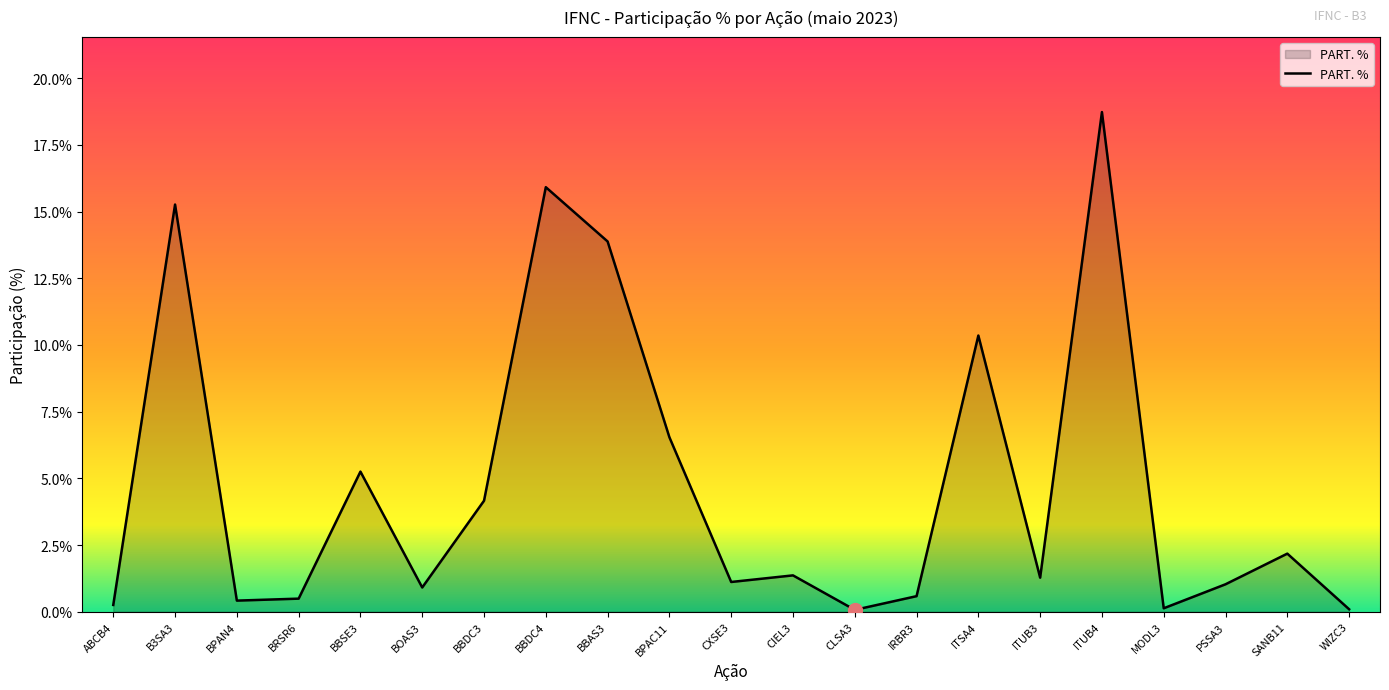

What is the approximate value at BBDC3?

4.2